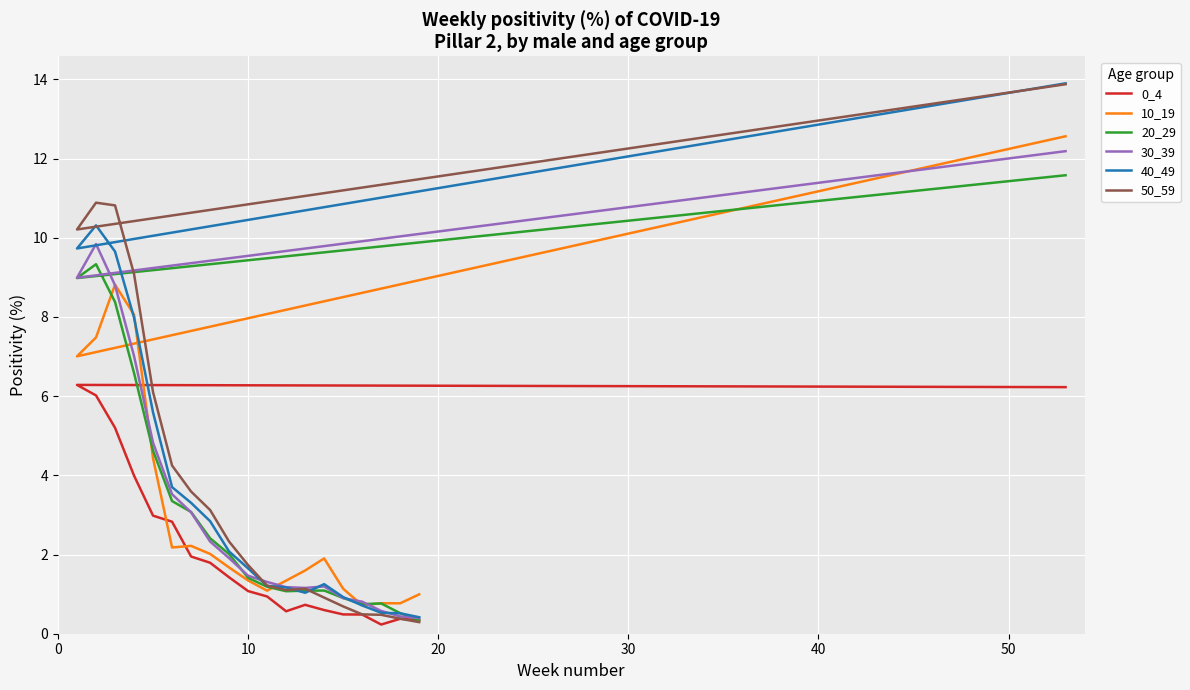

Is the value of 0_4 at 16 greater than the value of 40_49 at 40?

No